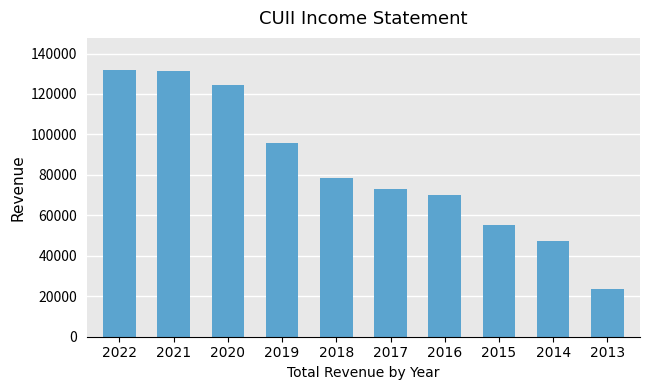

What is the smallest value displayed?

23700